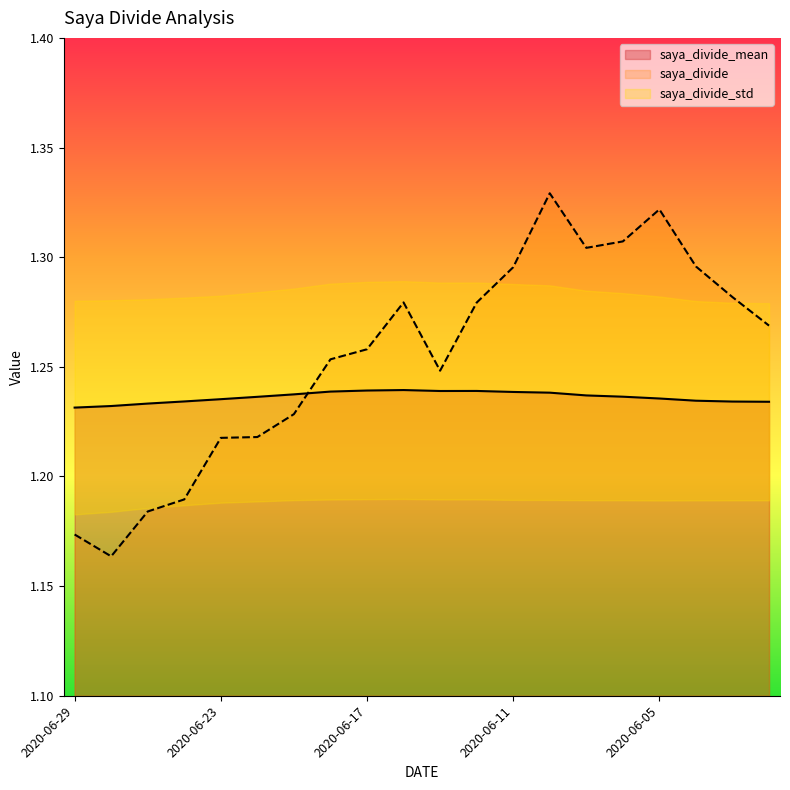

Count the number of categories in the chart.

20